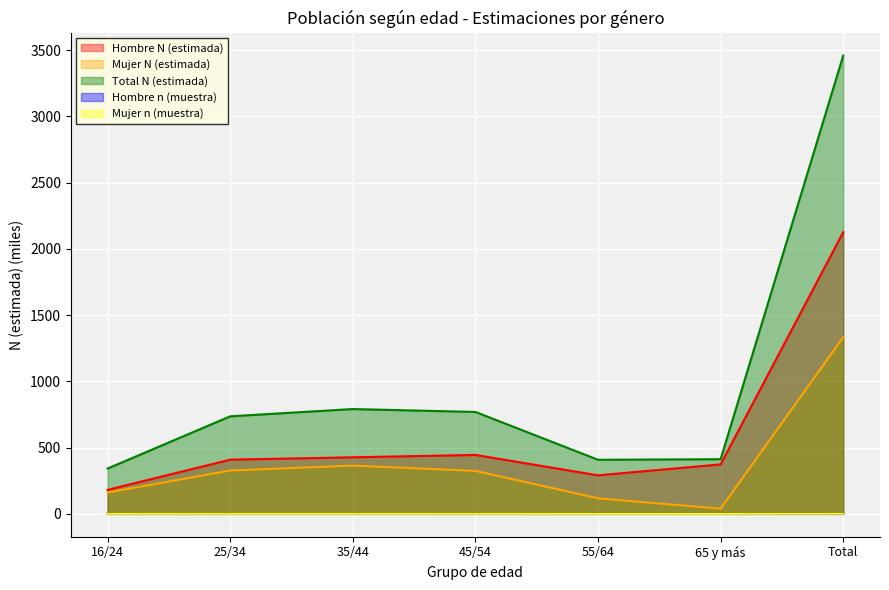

The value of Mujer N (estimada) at 16/24 is 161.0. True or false?

True